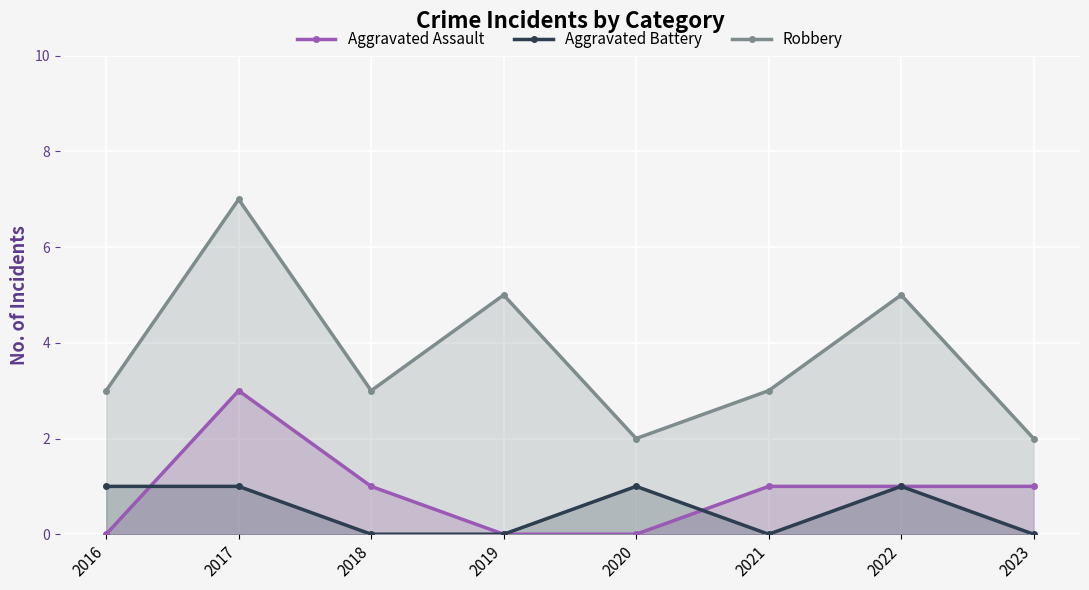

True or false: Aggravated Assault and Robbery intersect in this chart.

False